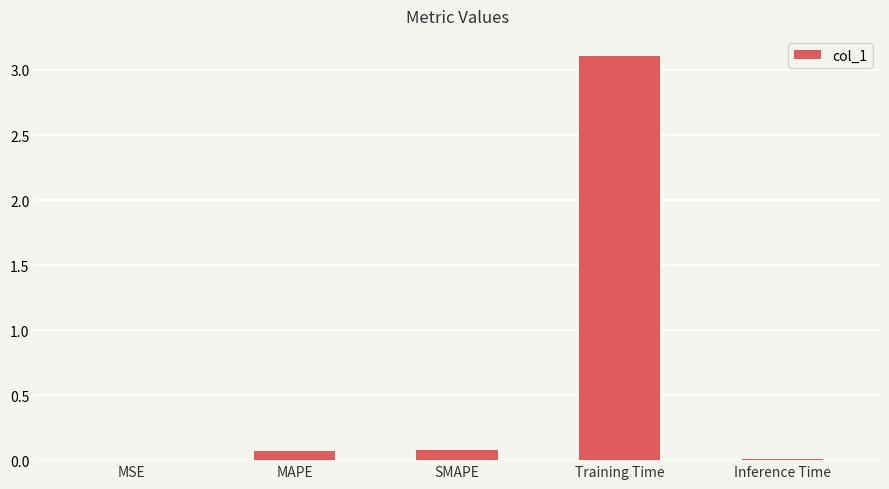

The chart shows a value of 0.0 at Inference Time. True or false?

True